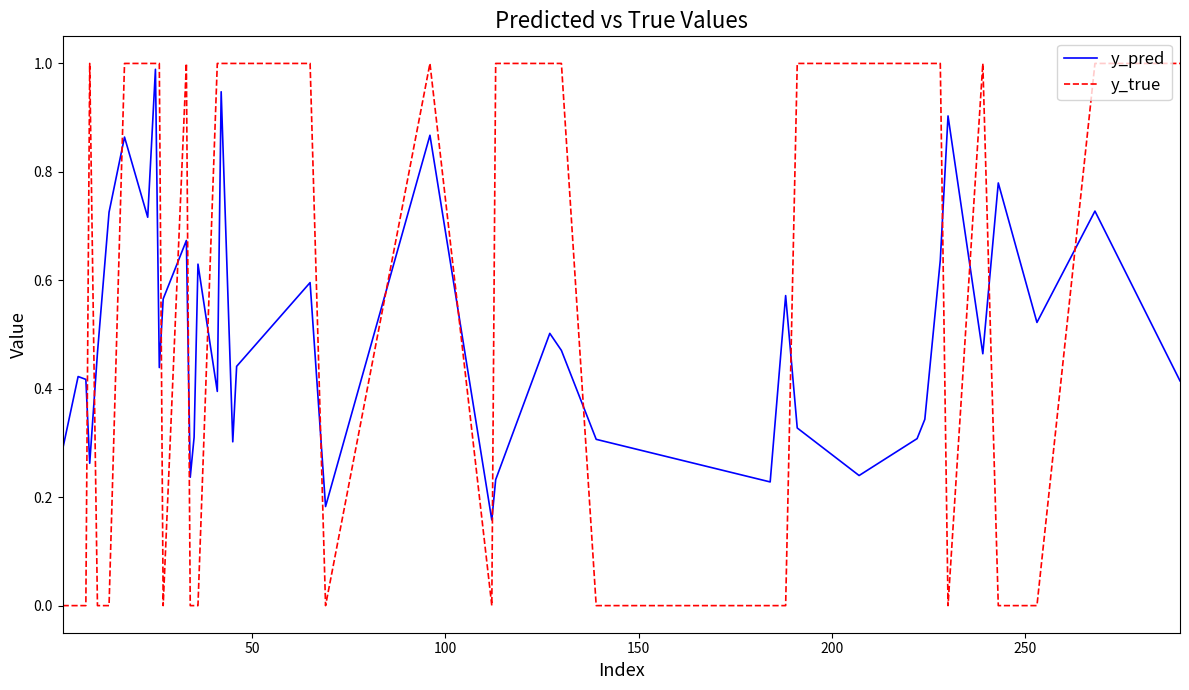

What is the greatest value displayed?

1.0